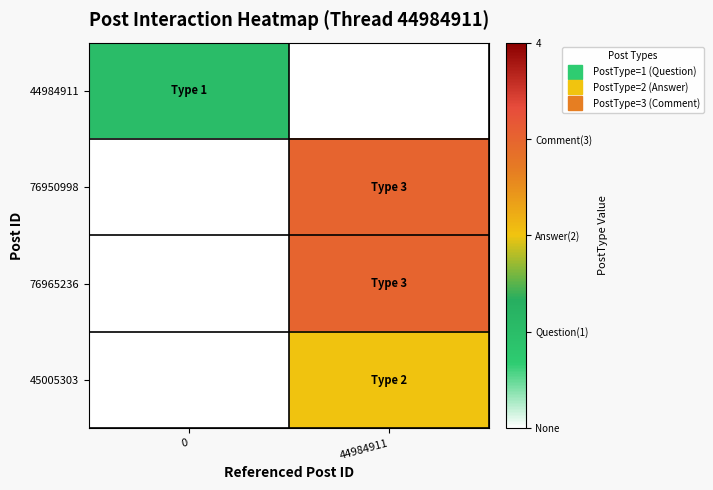

Rank the series by their maximum value, from lowest to highest.

44984911, 45005303, 76950998, 76965236